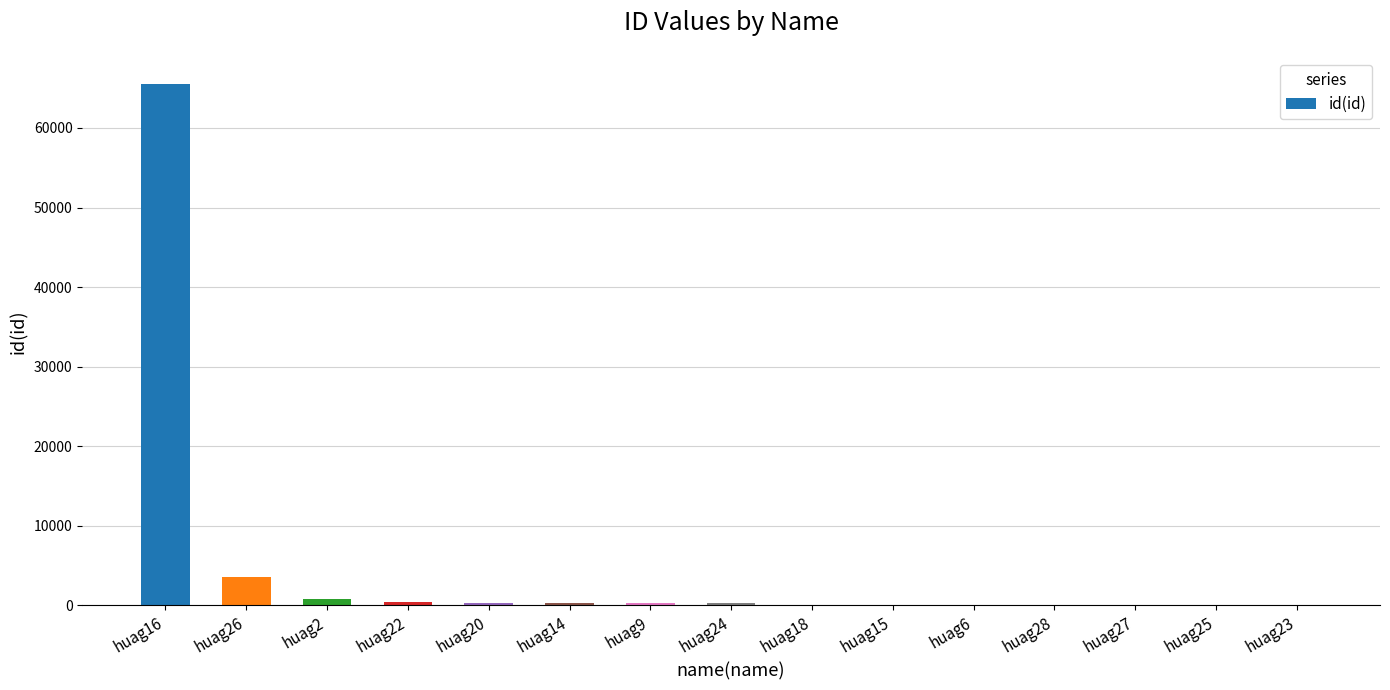

What is the greatest value displayed?

65546